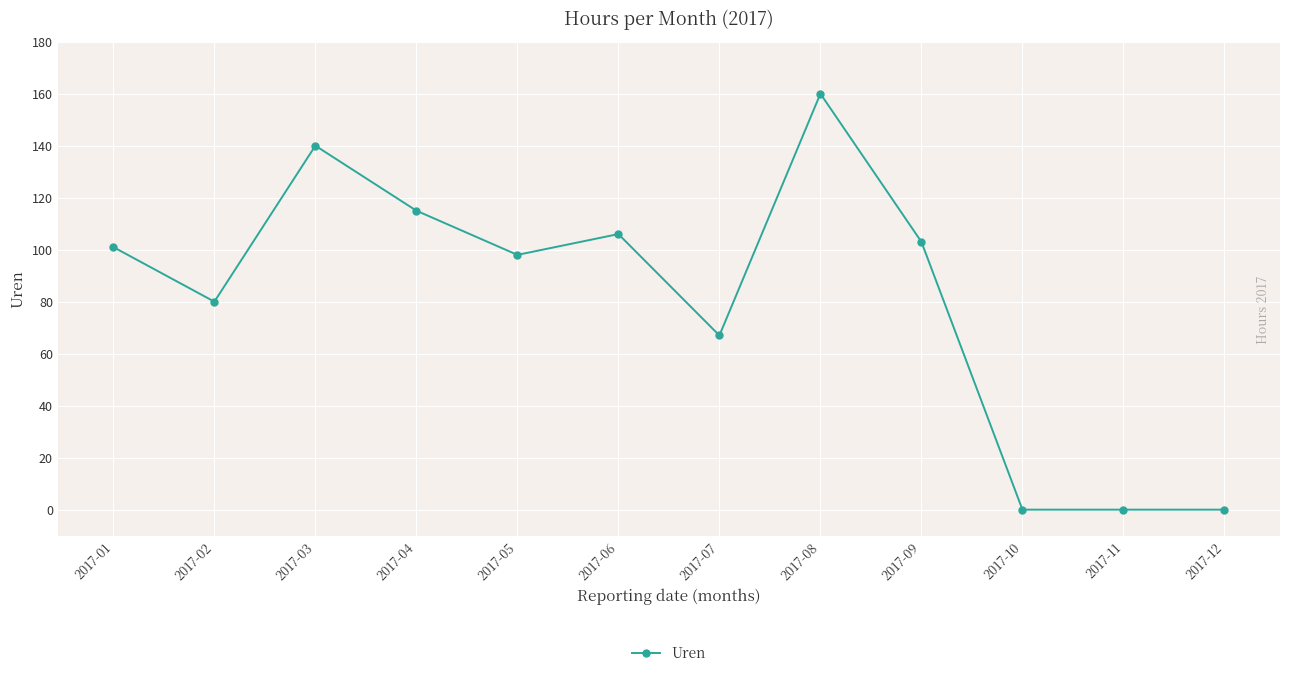

What is the change in value from 2017-03 to 2017-05?

-42